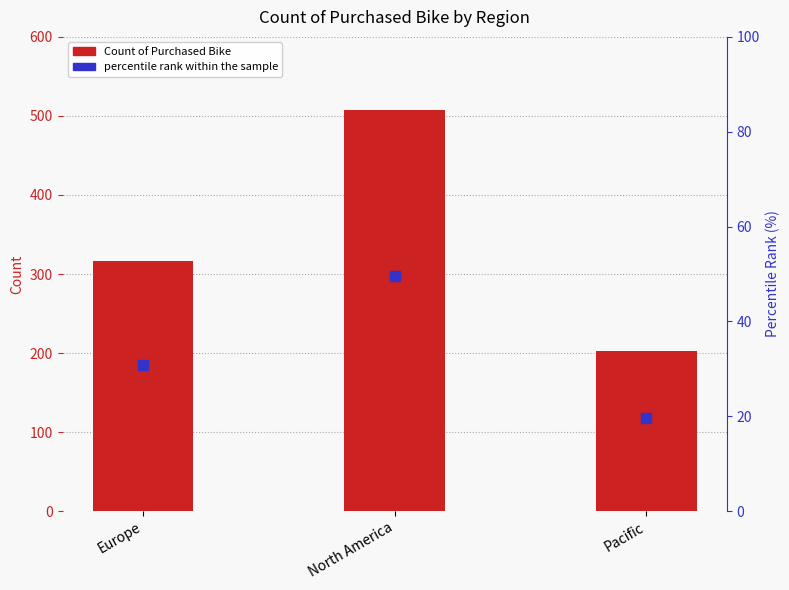

What are all the series names shown in the legend?

Count of Purchased Bike, percentile rank within the sample